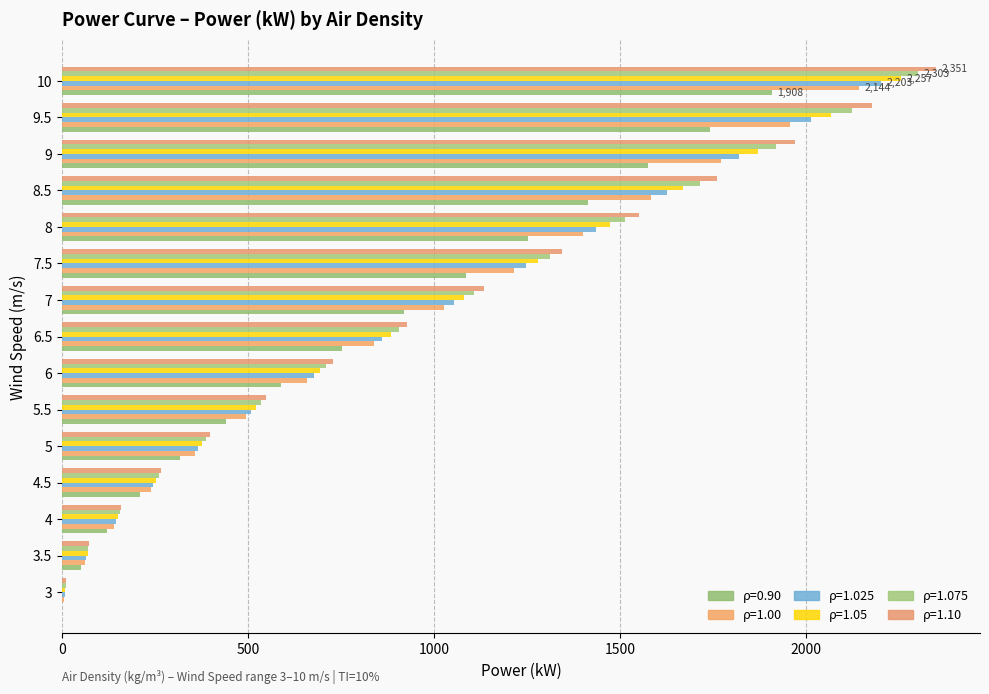

At which category does the chart reach its peak across all series?

10